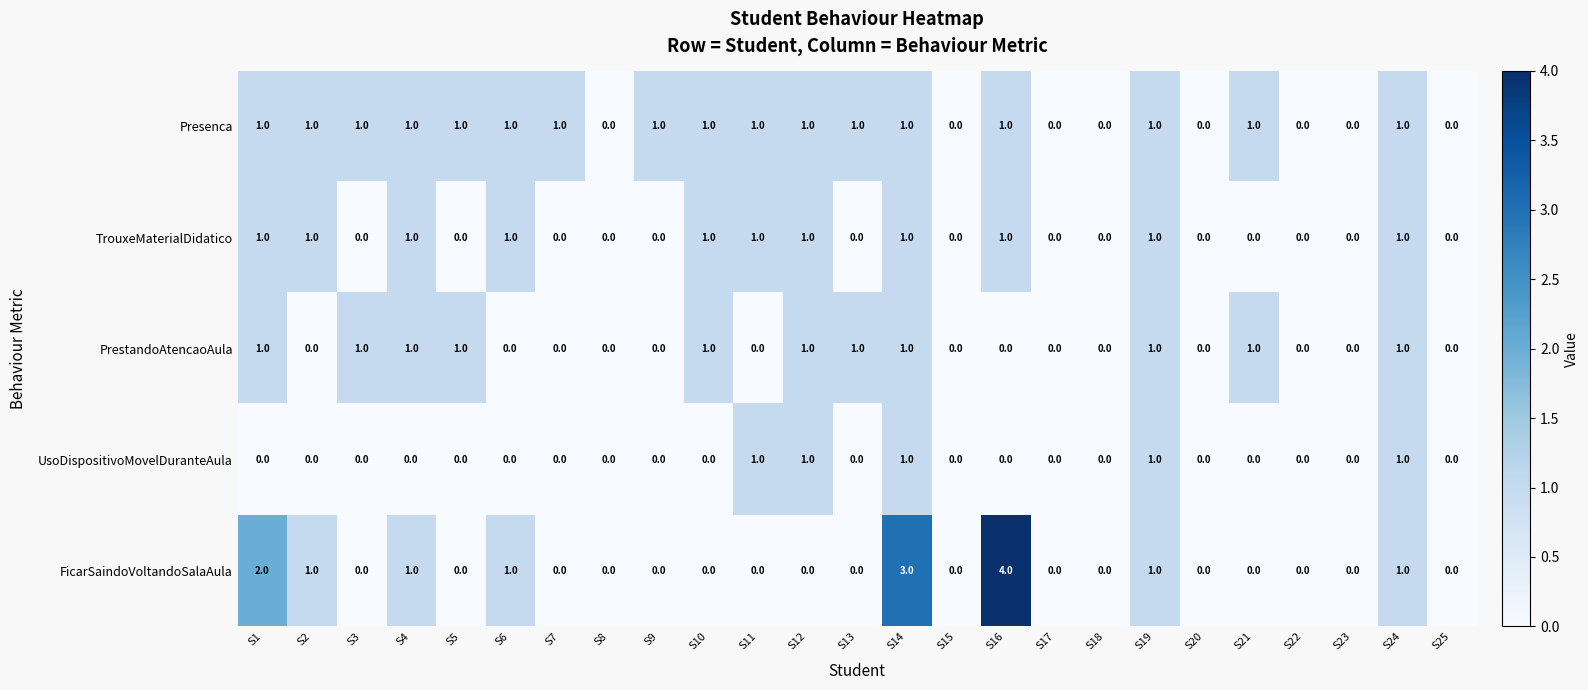

Is it true that PrestandoAtencaoAula equals 0 at S9?

True